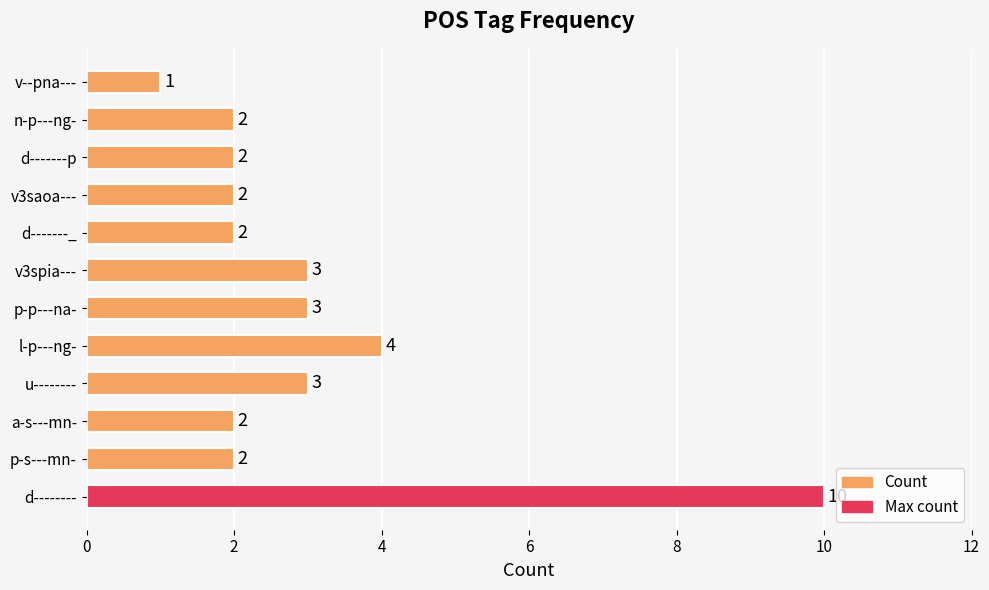

Where is the data nearest to the value 5?

l-p---ng-